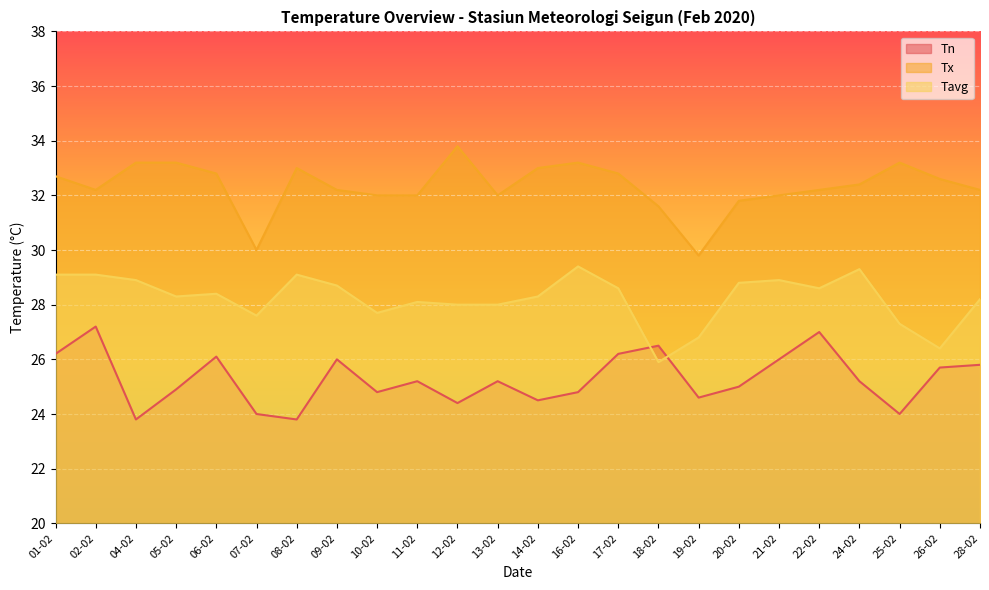

What is the maximum value for Tavg?

29.4